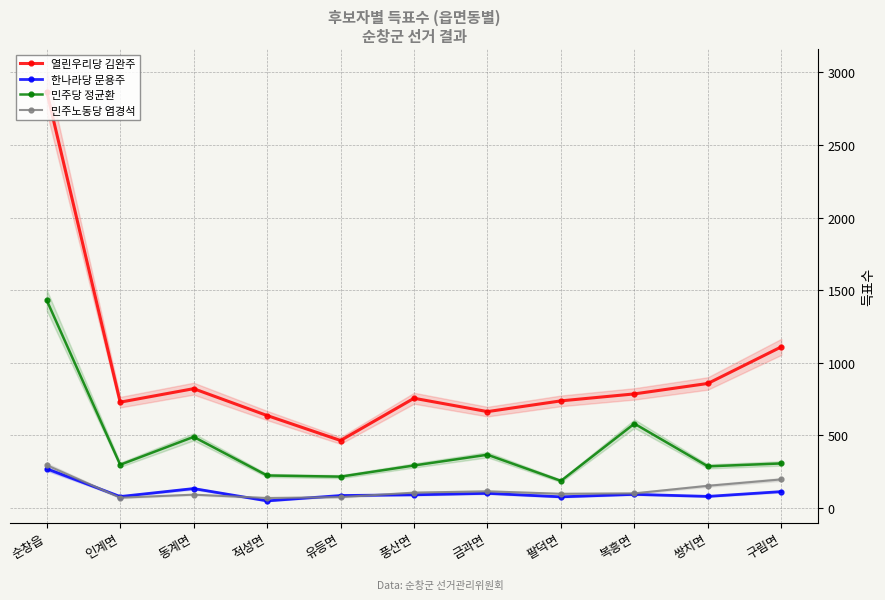

True or false: 민주당 정균환 and 열린우리당 김완주 cross at least once.

False